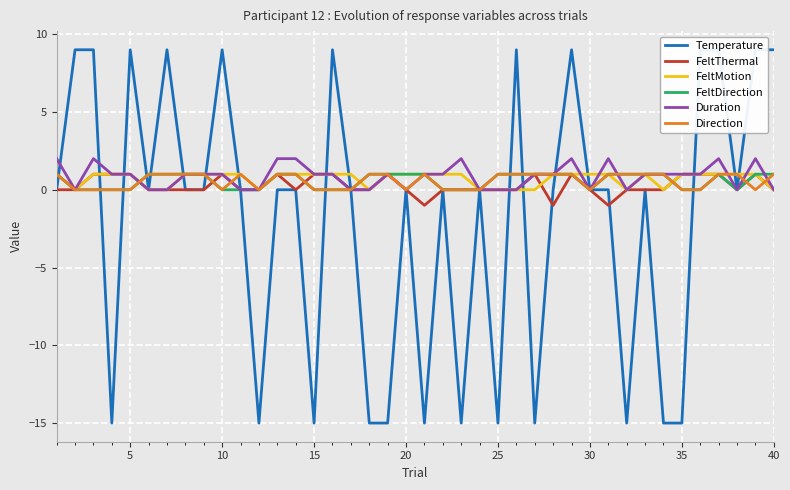

What is the greatest value displayed?

9